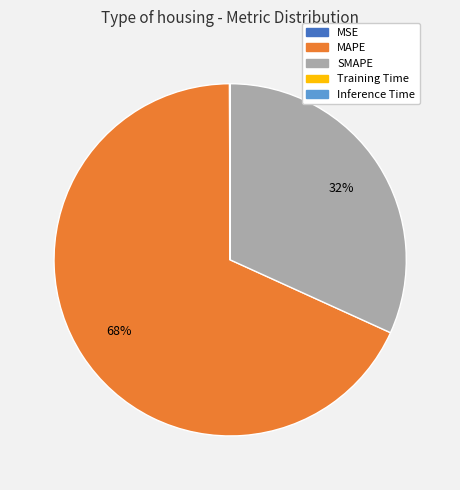

Which slice is the largest?

MAPE